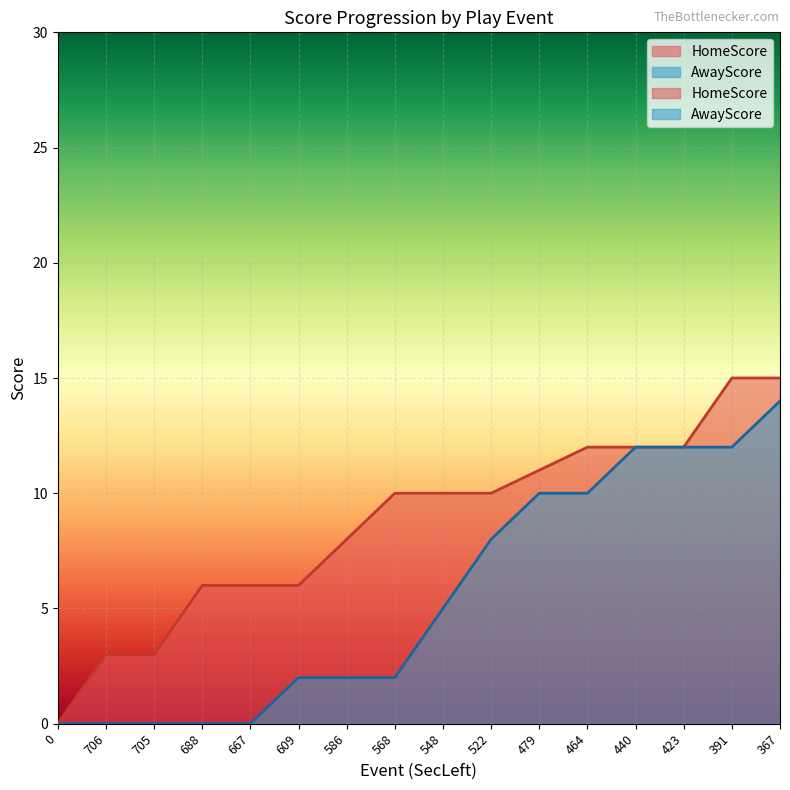

What is the spread (max minus min) of values at 586?

6